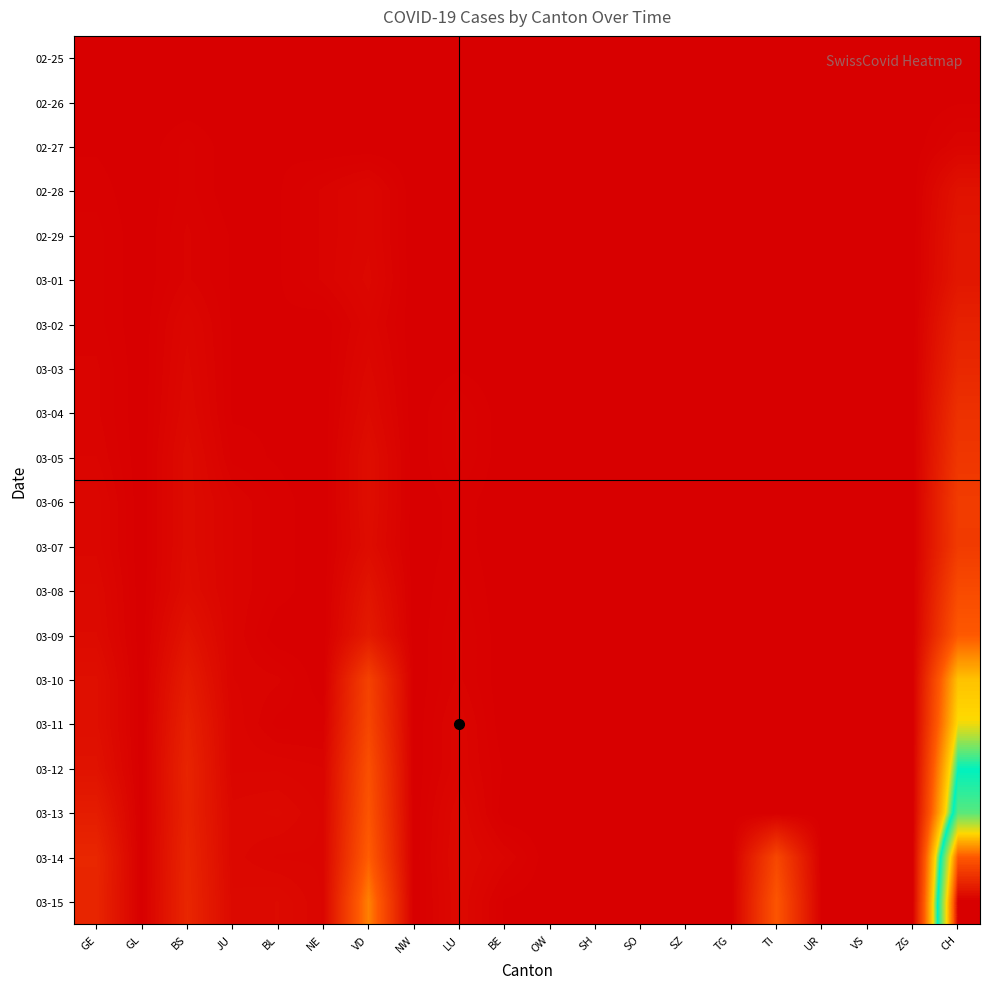

Count the number of categories in the chart.

20